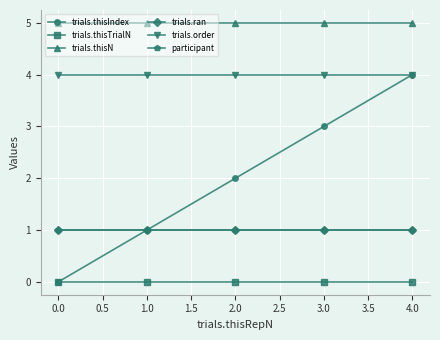

Reading right to left, list all the values displayed in this chart.

trials.thisIndex: 4	3	2	1	0
trials.thisTrialN: 0	0	0	0	0
trials.thisN: 5	5	5	5	5
trials.ran: 1	1	1	1	1
trials.order: 4	4	4	4	4
participant: 1	1	1	1	1